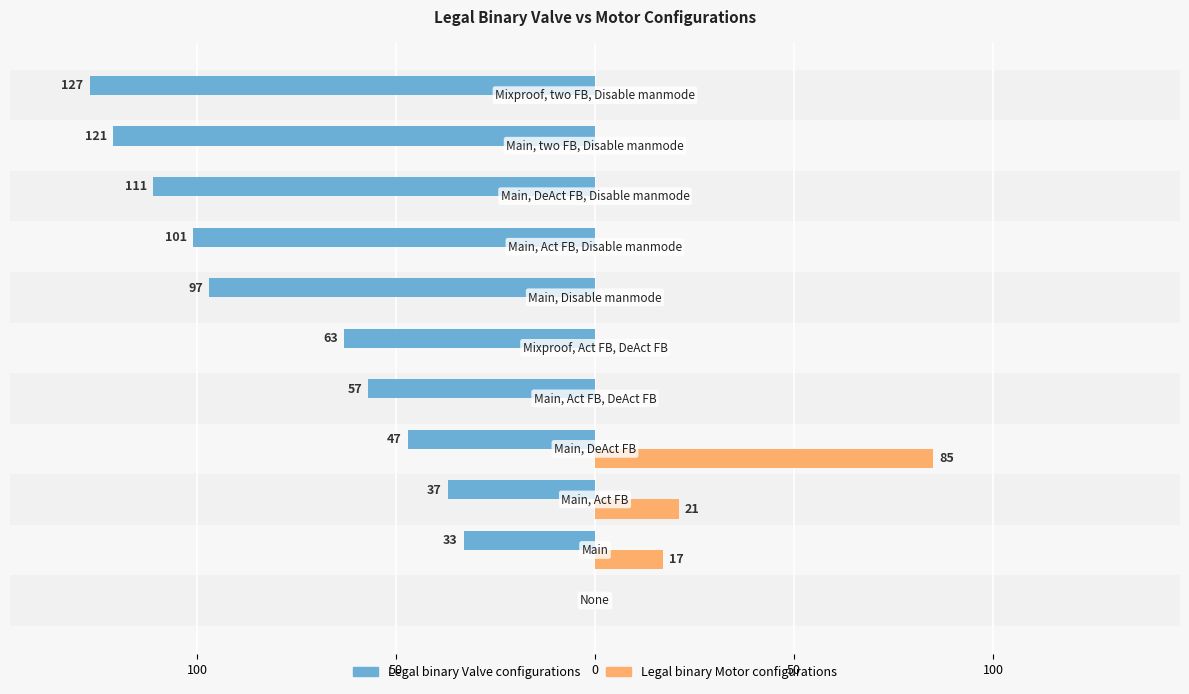

What are all the series names shown in the legend?

Legal binary Valve configurations, Legal binary Motor configurations